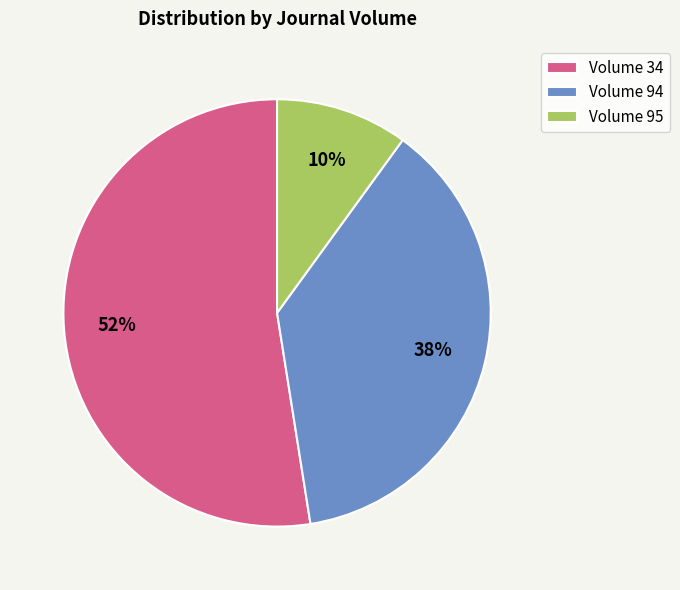

What is the ratio of the value at Volume 34 to the value at Volume 95?

5.2